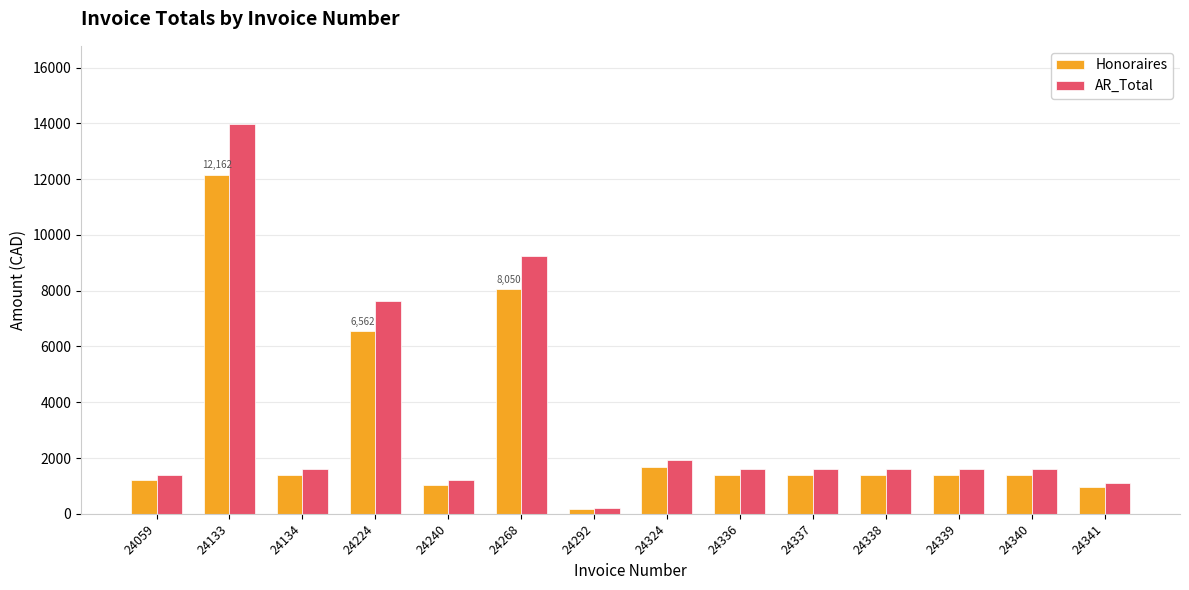

Is the value of Honoraires at 24133 greater than the value of AR_Total at 24338?

Yes